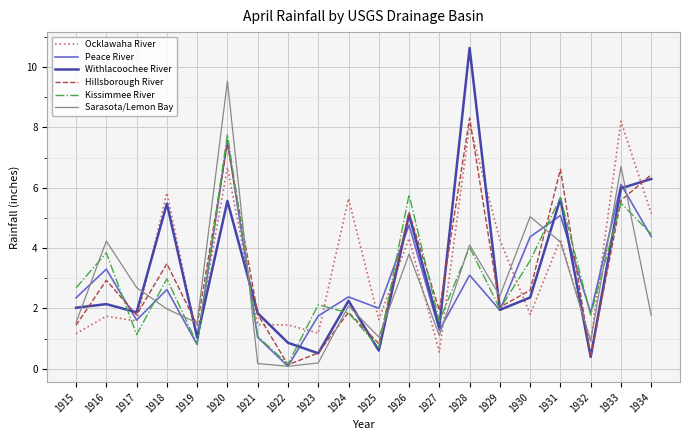

What is the maximum value for Ocklawaha River?

8.2